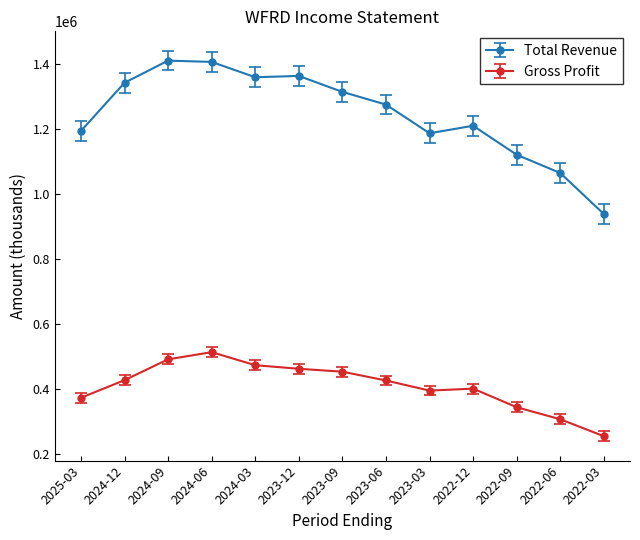

What is the sum of the Gross Profit values at 2022-09 and 2024-12?

773000